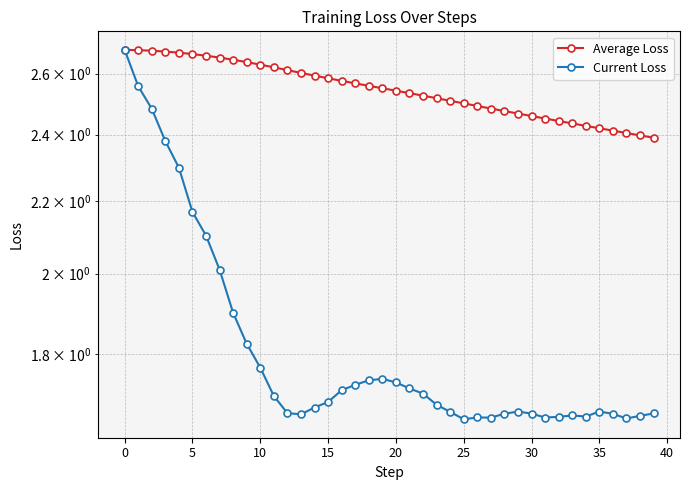

At which category does Current Loss reach its first local peak?

19